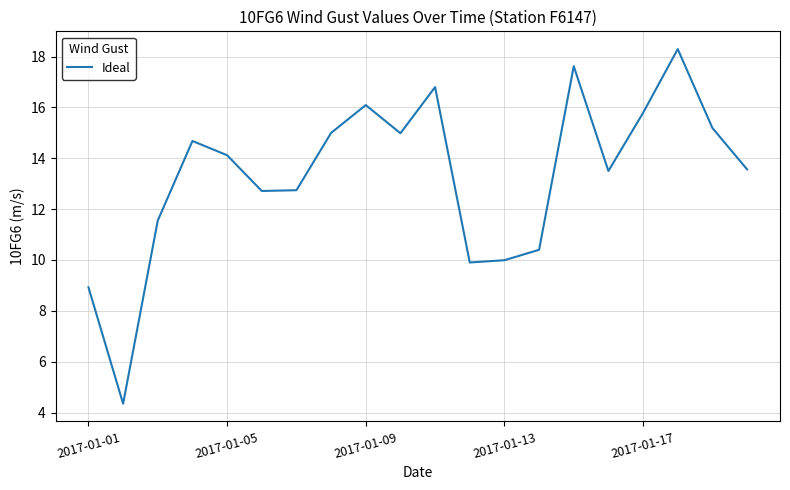

What is the difference between the maximum and minimum values?

13.9